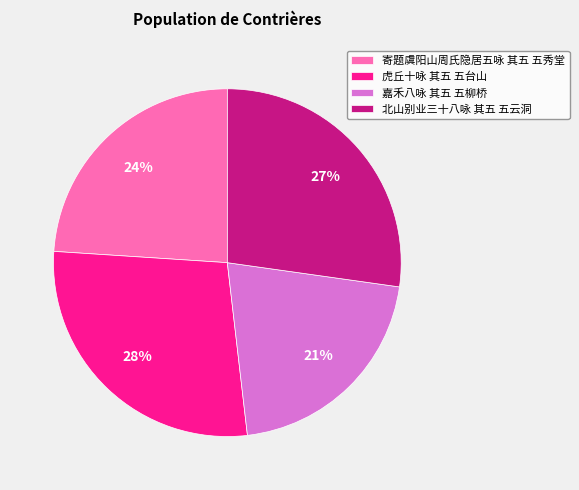

To the nearest percent, what is the difference between the largest and smallest slice percentages?

7%